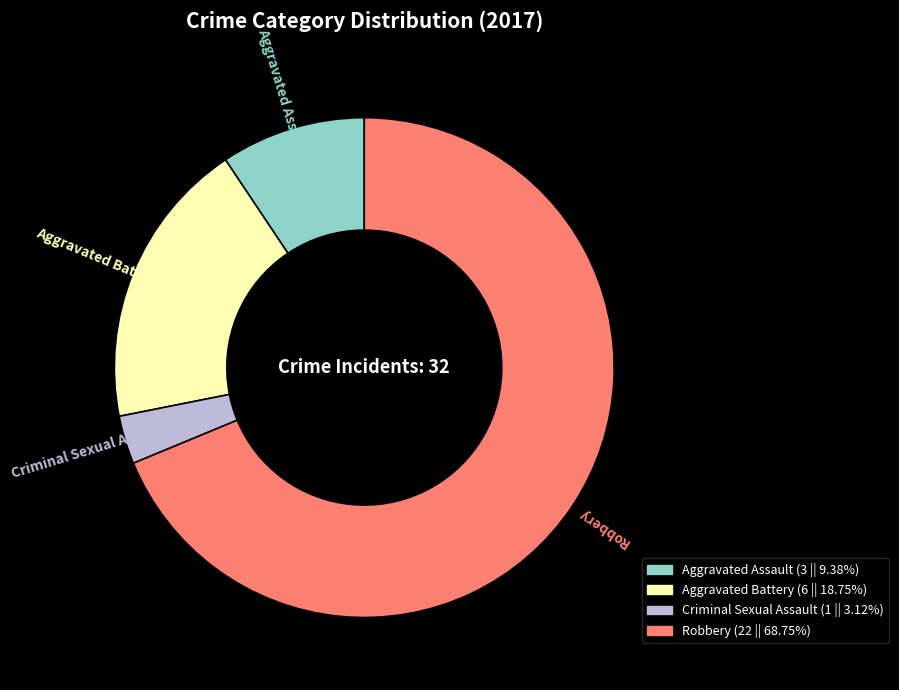

How many slices are in this pie chart?

4